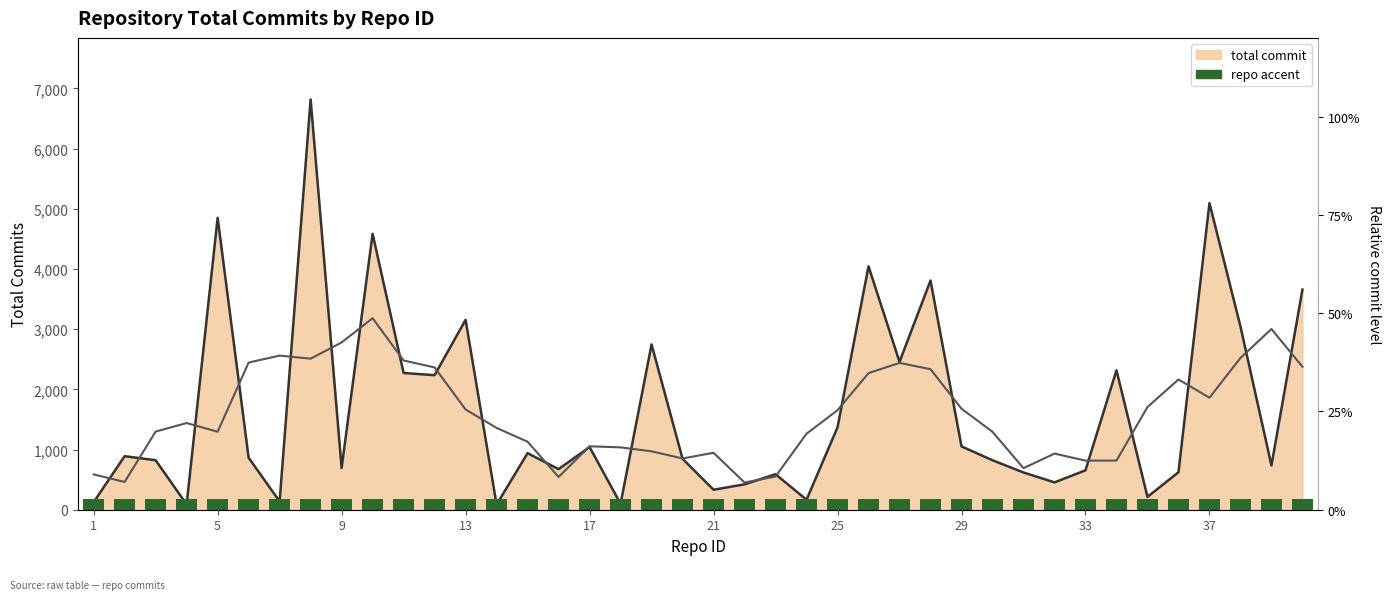

What is the difference between the second highest and minimum values?

5010